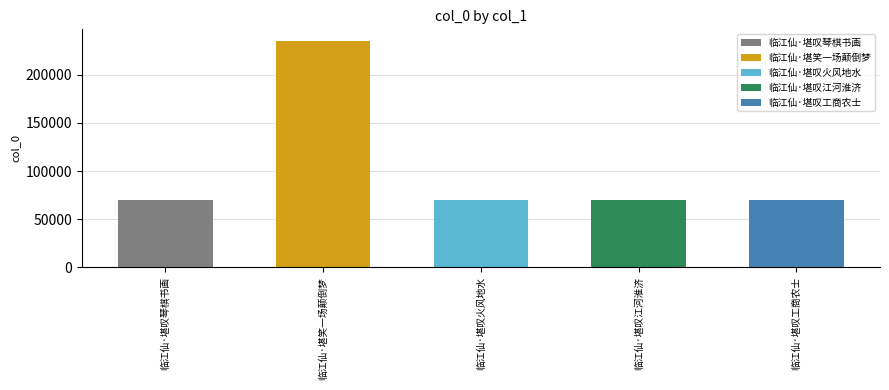

Reading right to left, transcribe all the data shown in this chart.

70183	70185	70182	235243	70184